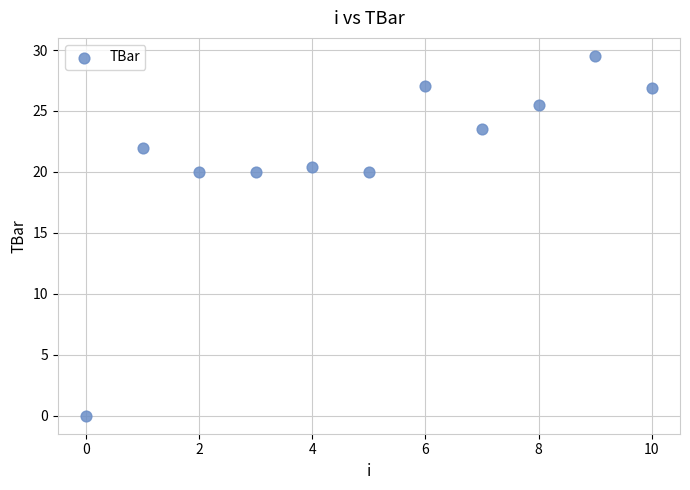

What is the range of Y values (max minus min)?

29.5